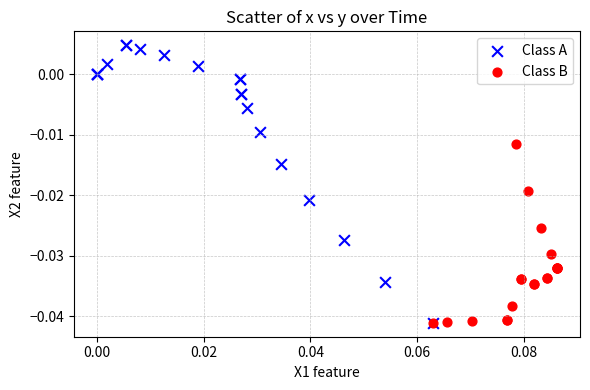

Which series reaches the maximum Y coordinate?

Class A